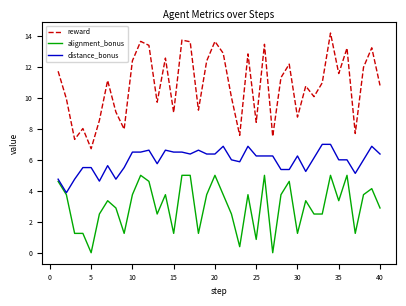

Which series has the largest range (max minus min)?

reward